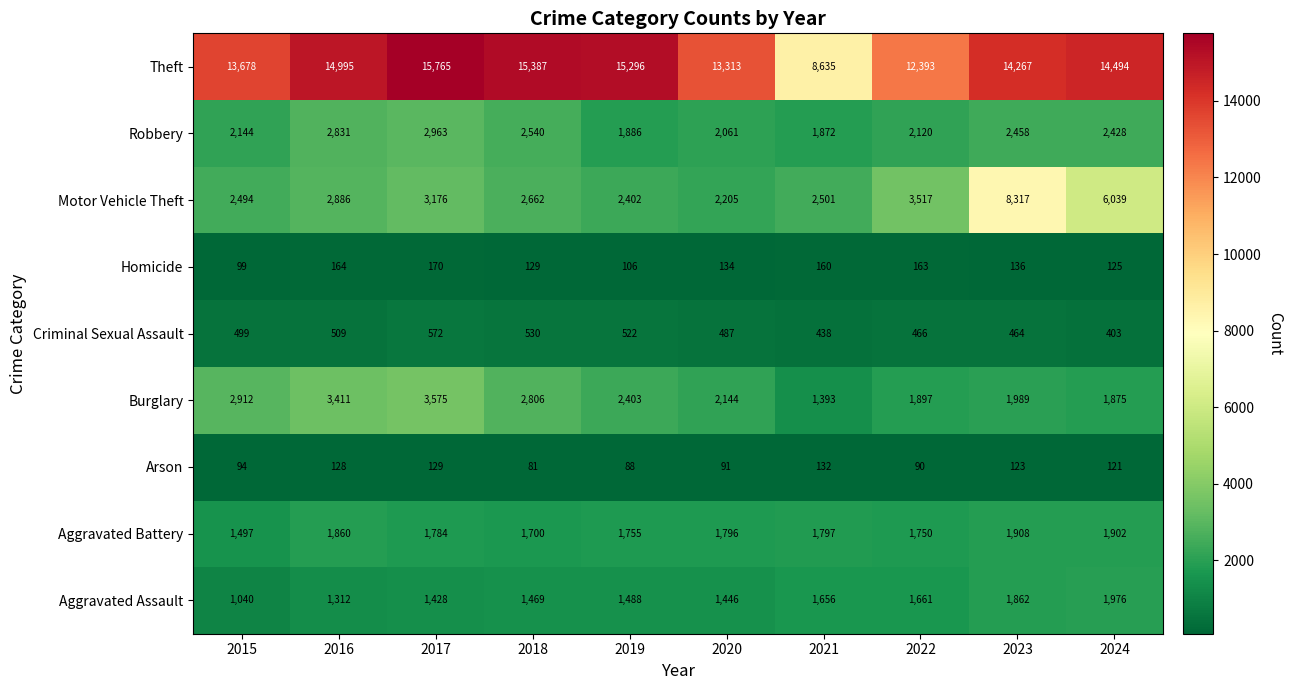

Which label corresponds to the smallest value in the chart?

2018